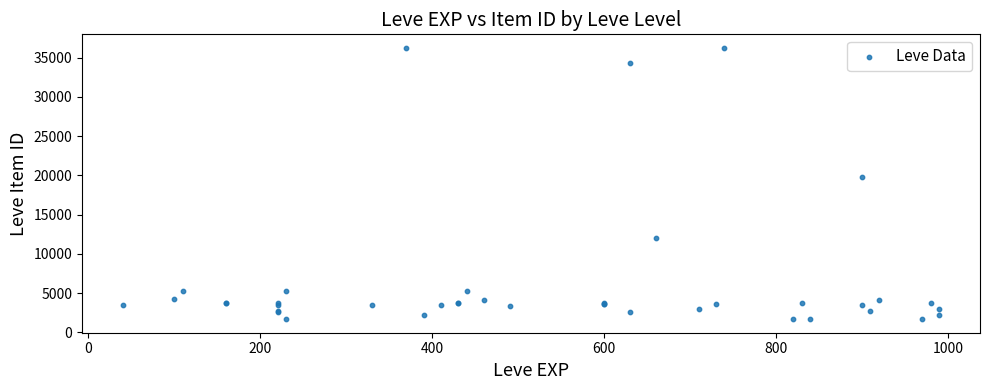

What Y value in the scatter plot is closest to 18967?

19744